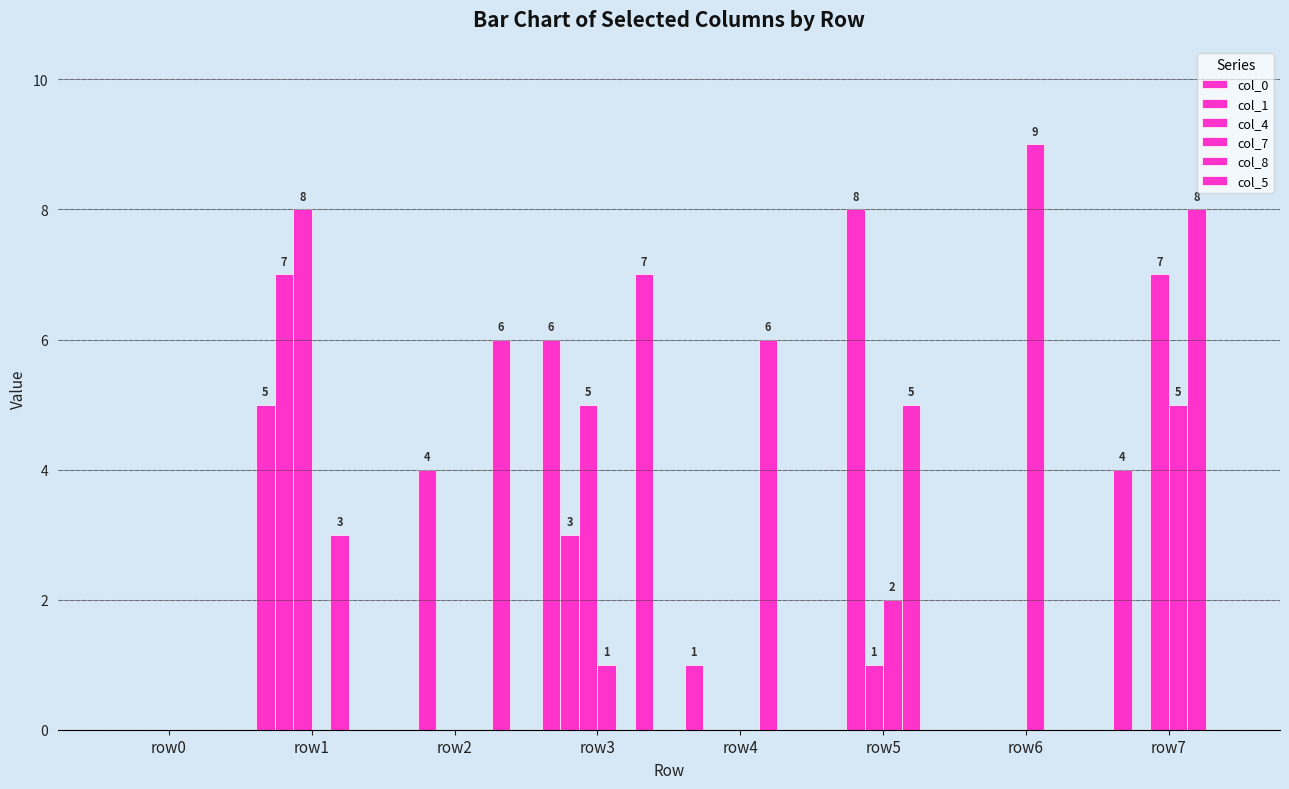

True or false: col_8 has a value of -4 at row6.

False